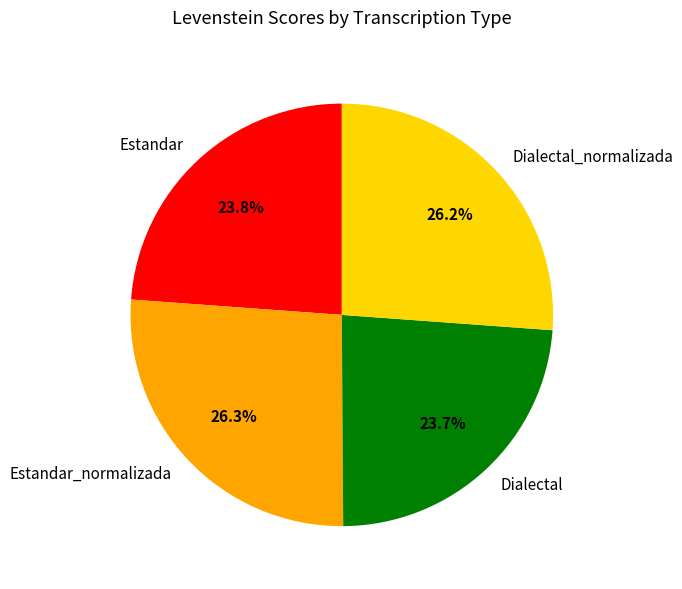

Combined, what portion of the pie is Dialectal and Estandar_normalizada?

50.0%